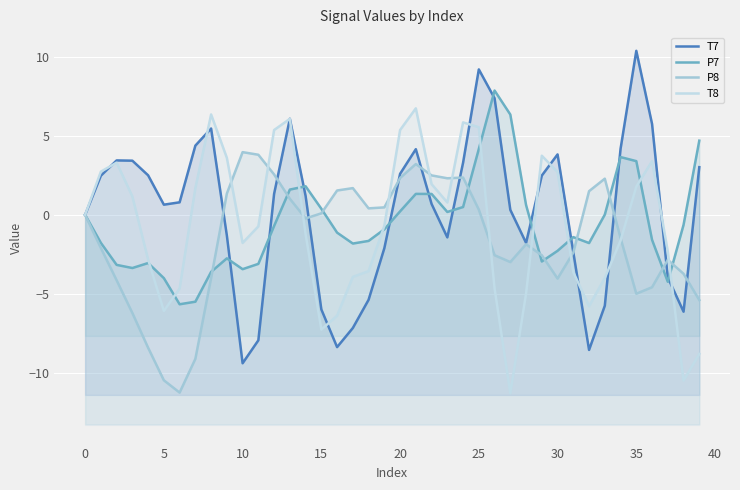

Count the number of categories in the chart.

40